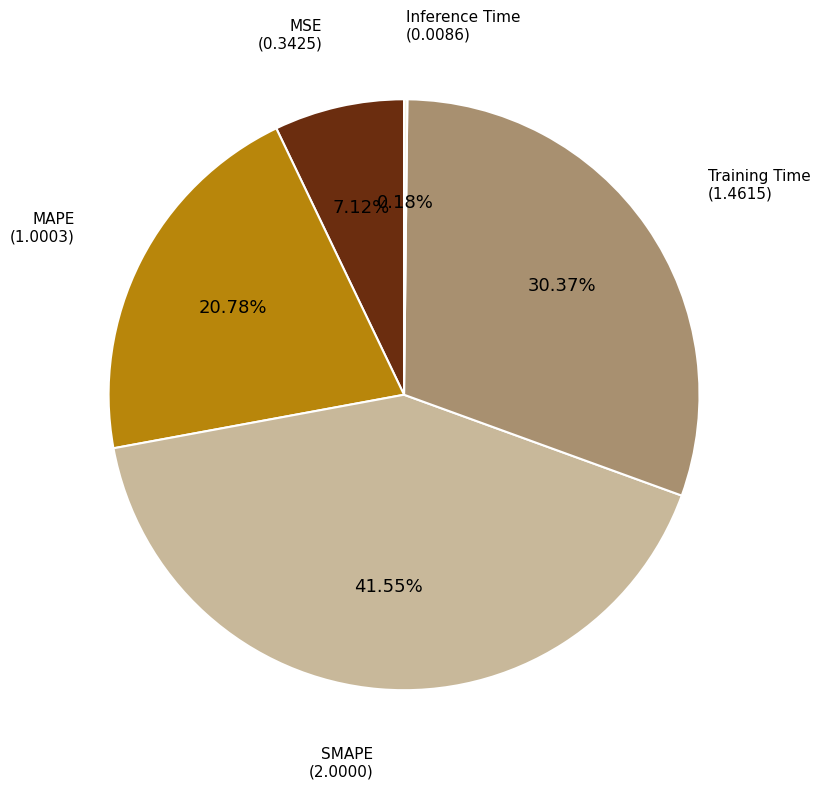

Is MSE the majority of the pie?

No